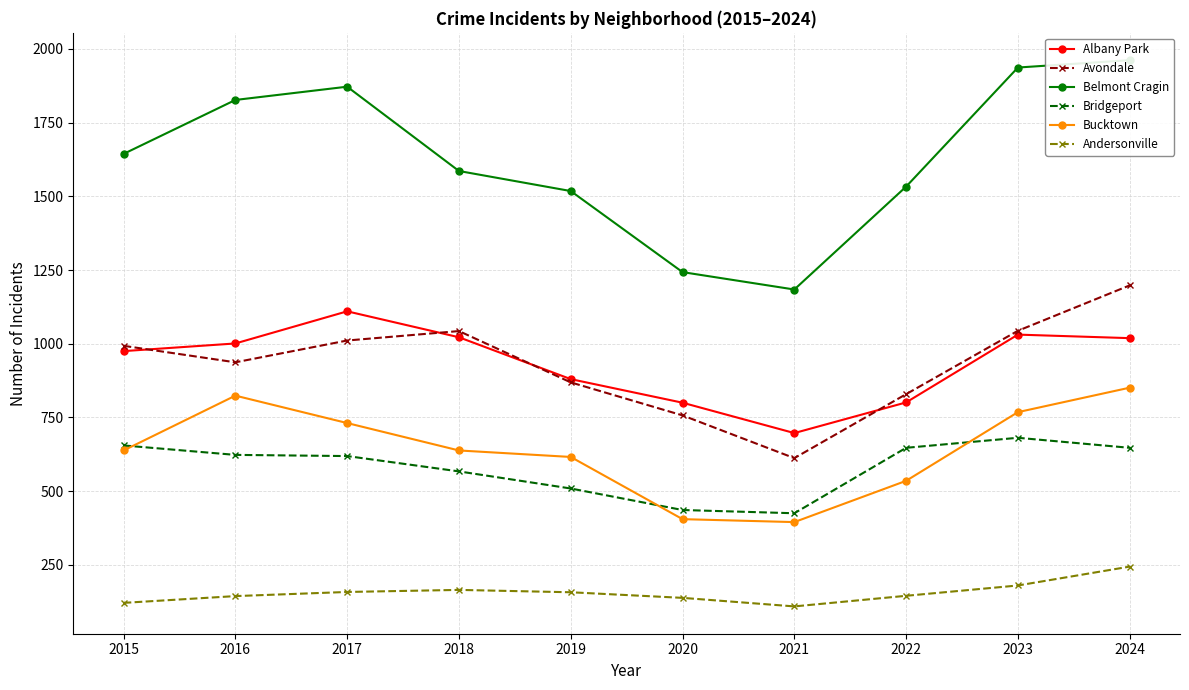

Count the number of categories in the chart.

10